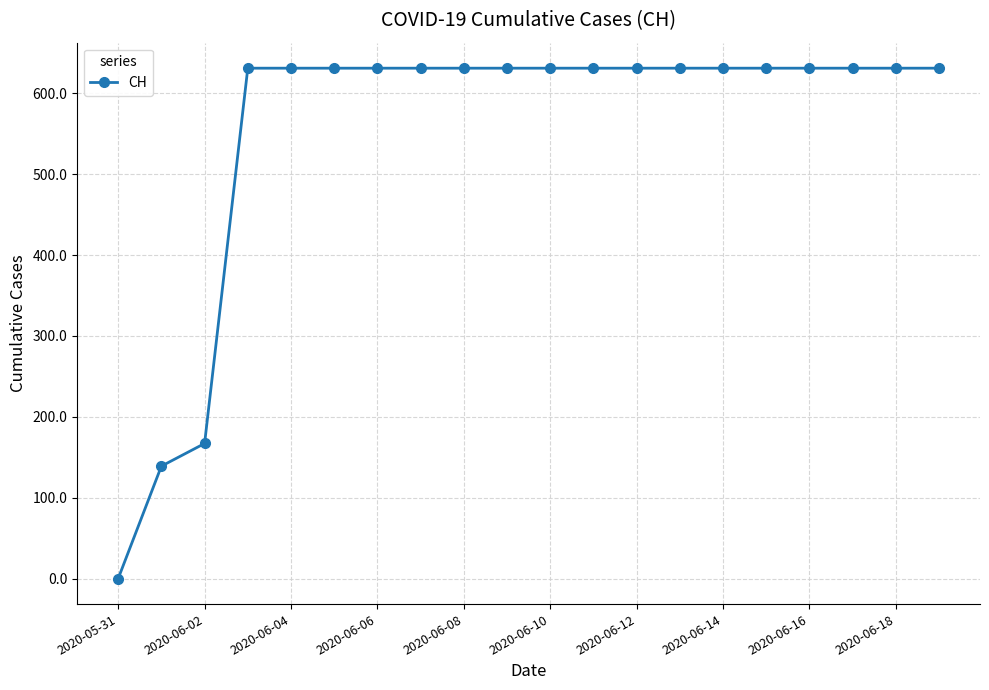

What is the value of the 10th point from the left?

631